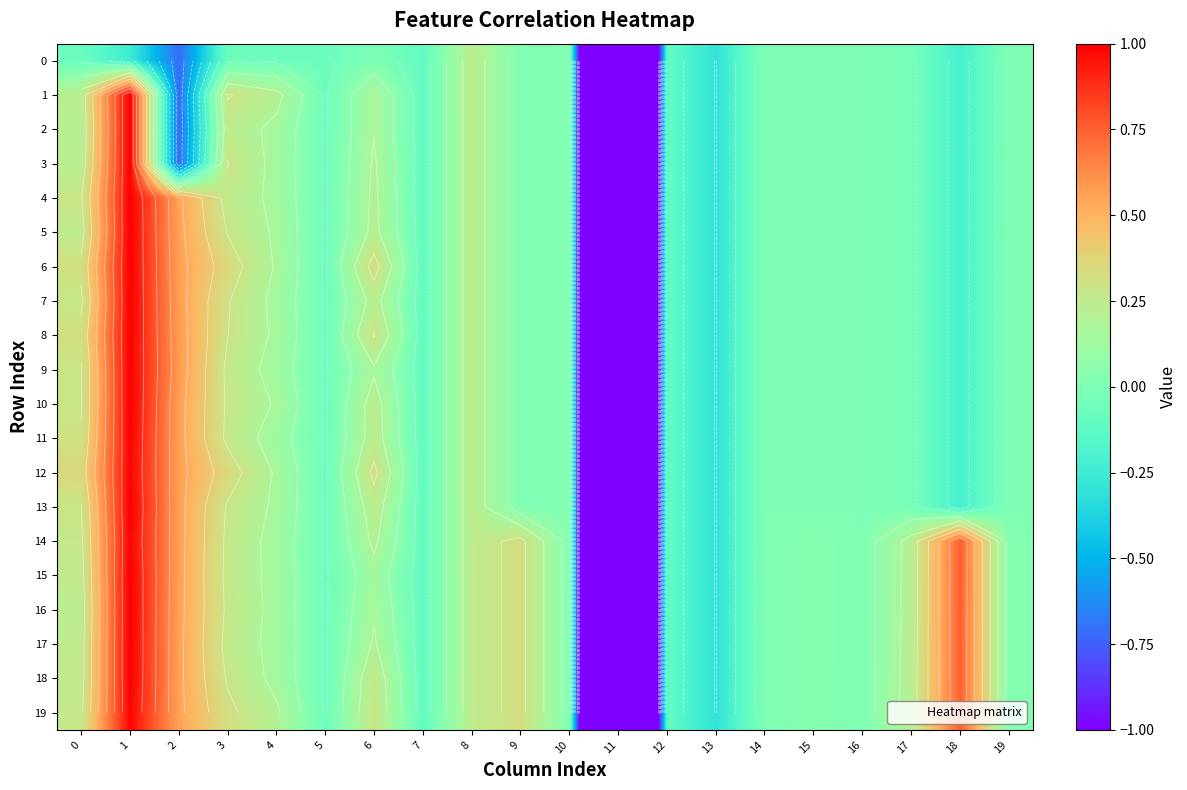

What is the average value of the 2 series?

-0.2